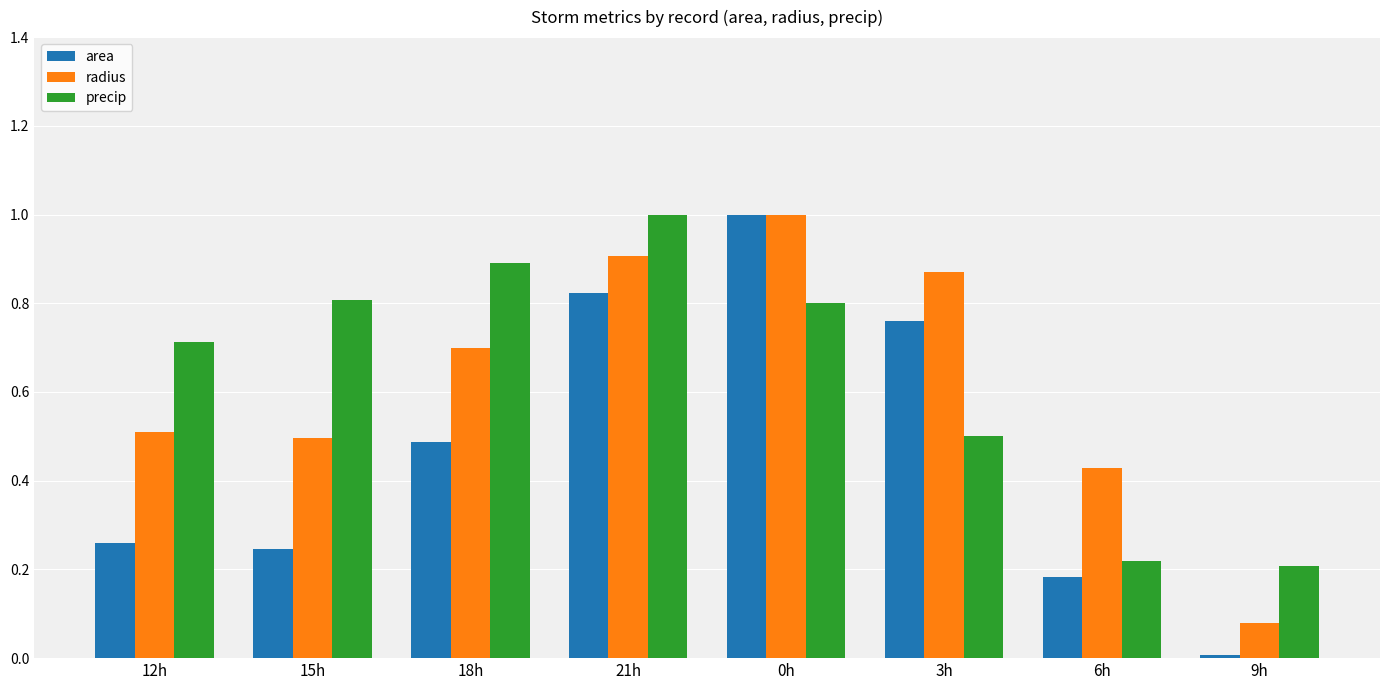

How many bars are there in total?

24